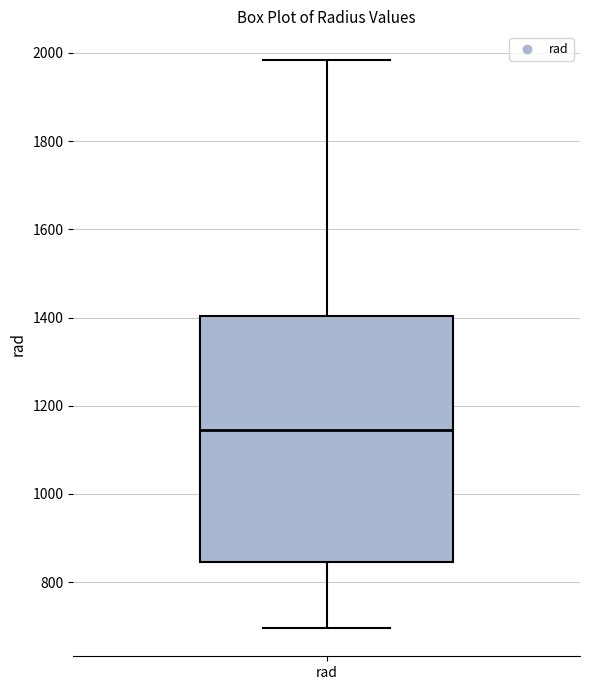

Where does the upper whisker of the box for rad end on the y-axis? The values are not printed on the chart, so give them approximately, as read against the axis.

1980